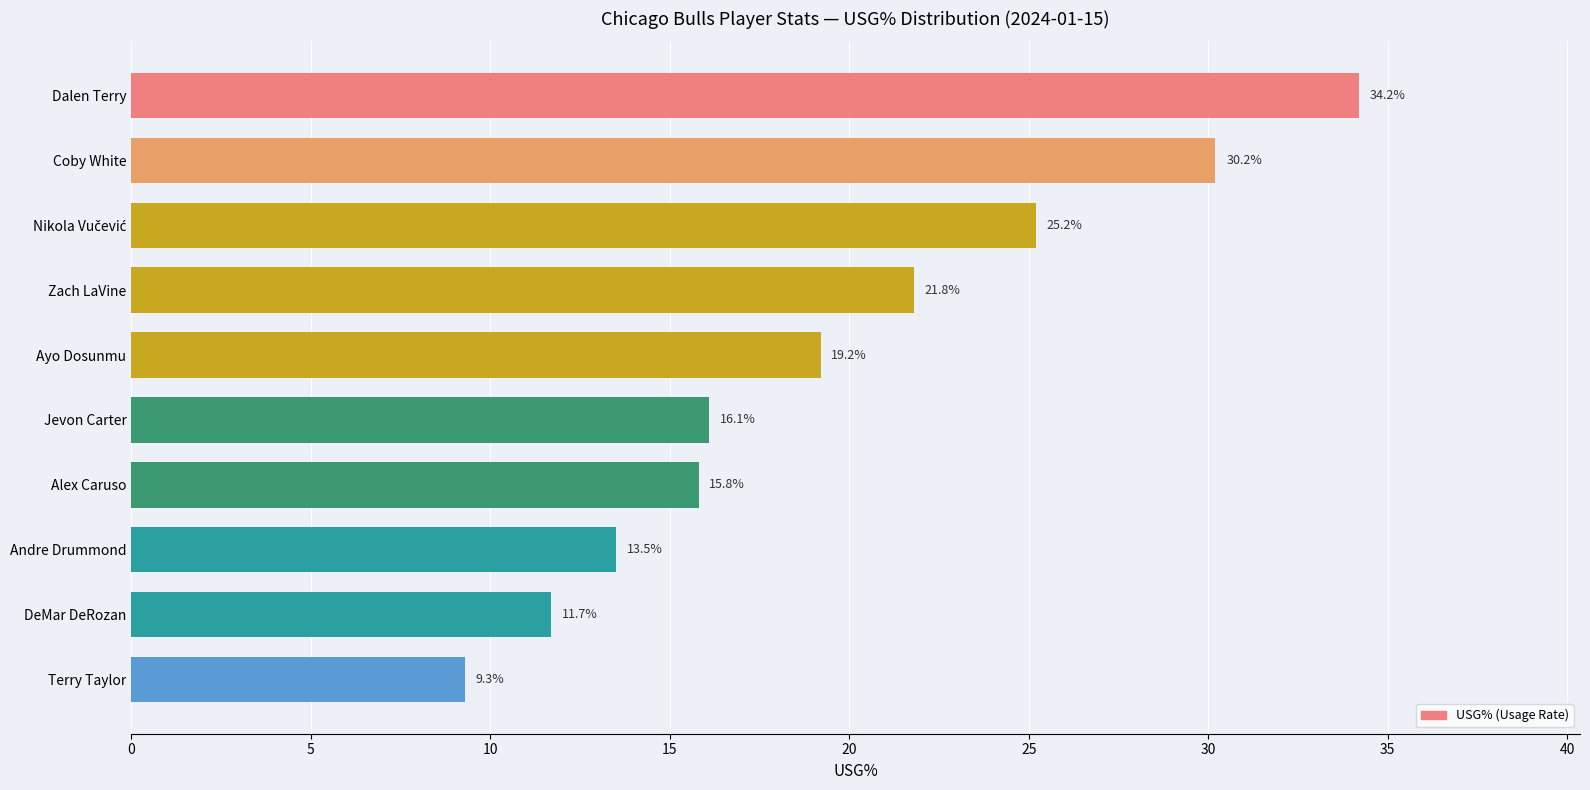

Which category has the lowest value across all series?

Terry Taylor